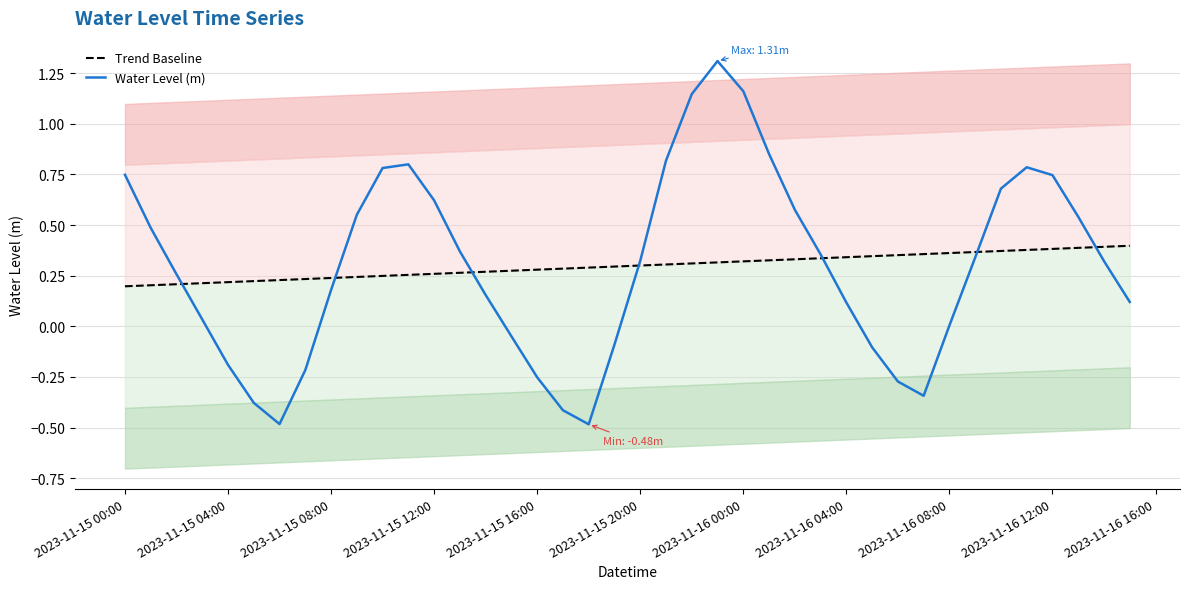

Where is Trend Baseline nearest to the value 0?

2023-11-15 00:00